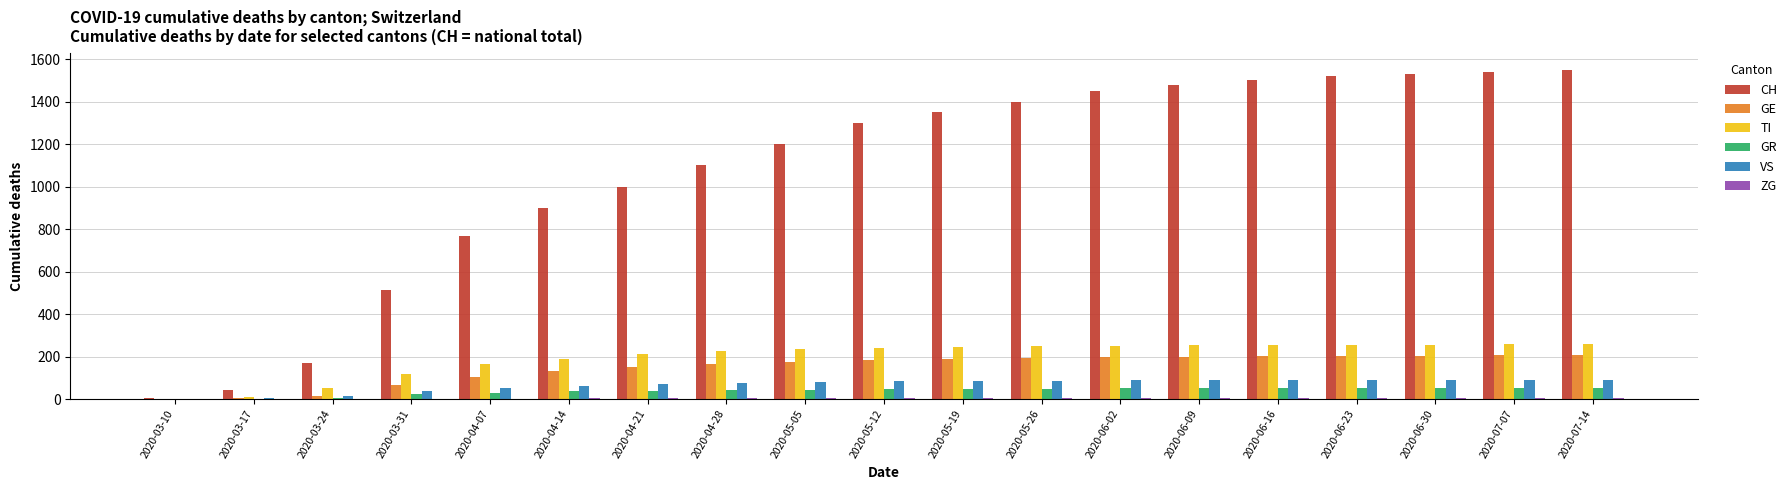

Which series has the largest total across all categories?

CH